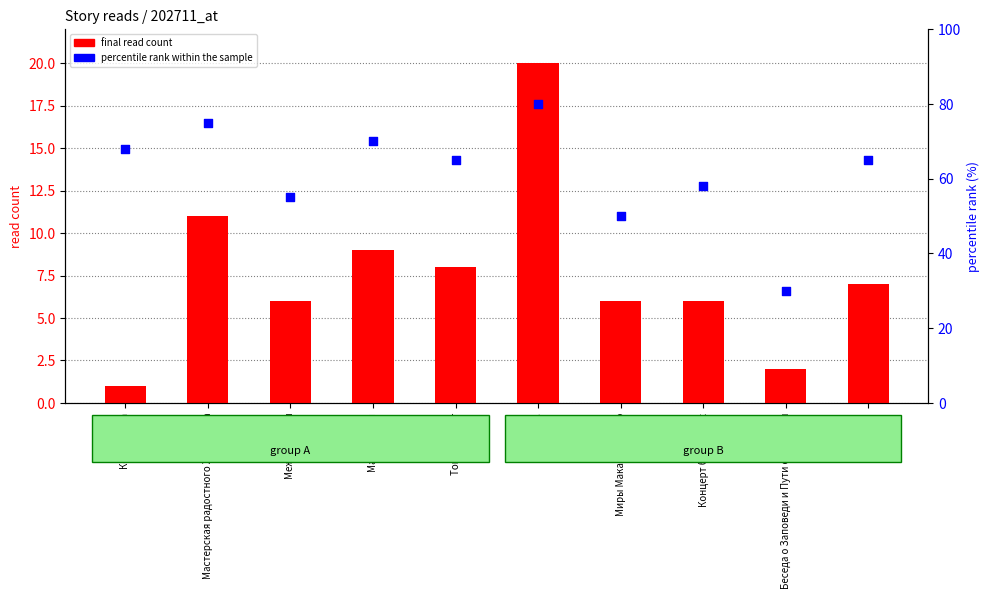

Which series reaches the maximum Y coordinate?

percentile rank within the sample